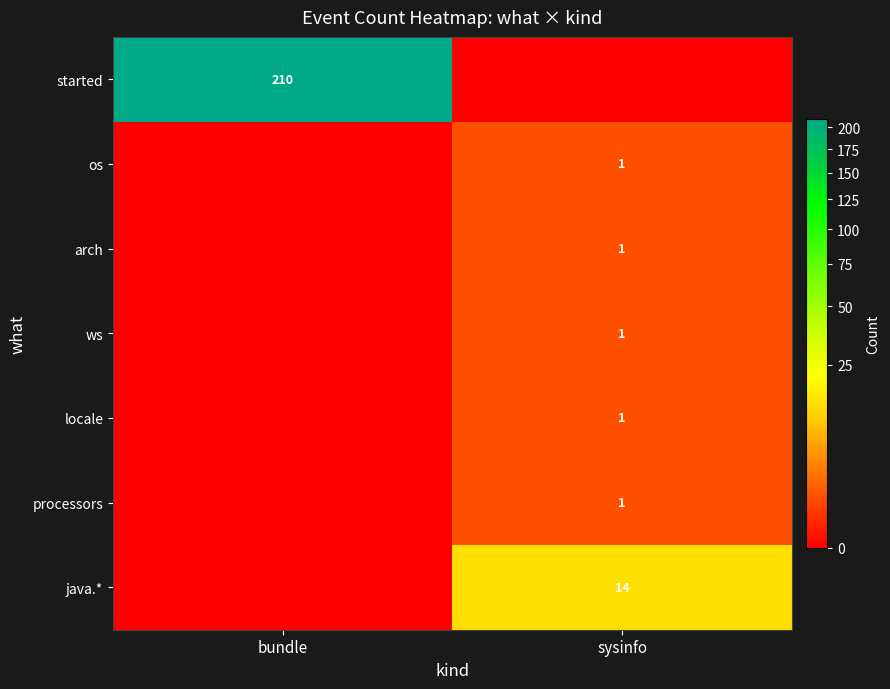

What is the approximate value of locale at sysinfo?

1